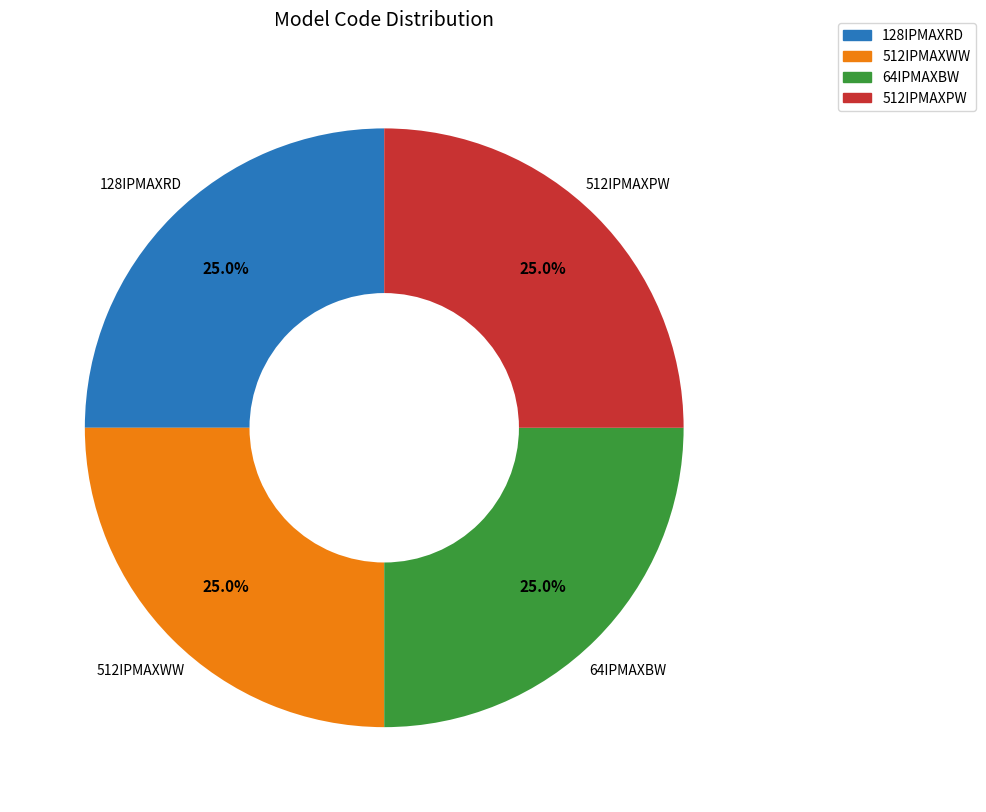

Is 128IPMAXRD the majority of the pie?

No